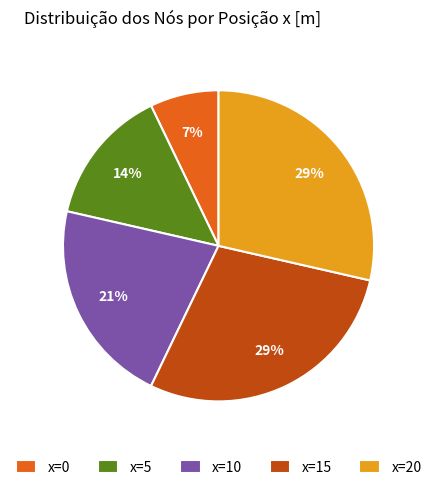

Is it true that x=15 is 29% of the pie?

True